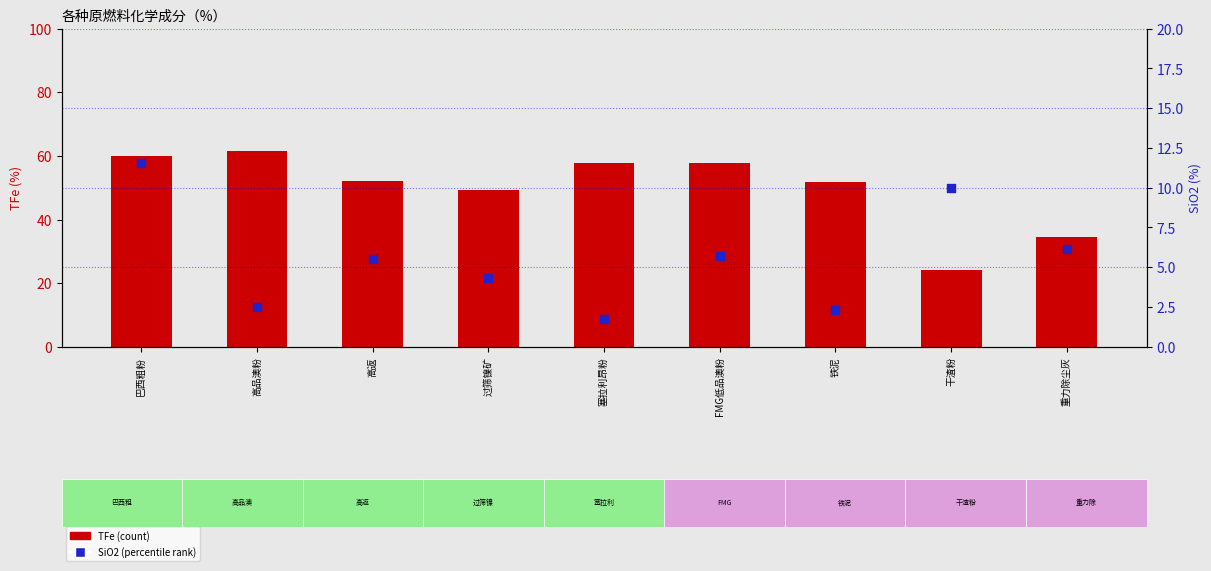

Which series reaches the minimum Y coordinate?

SiO2 (percentile rank)